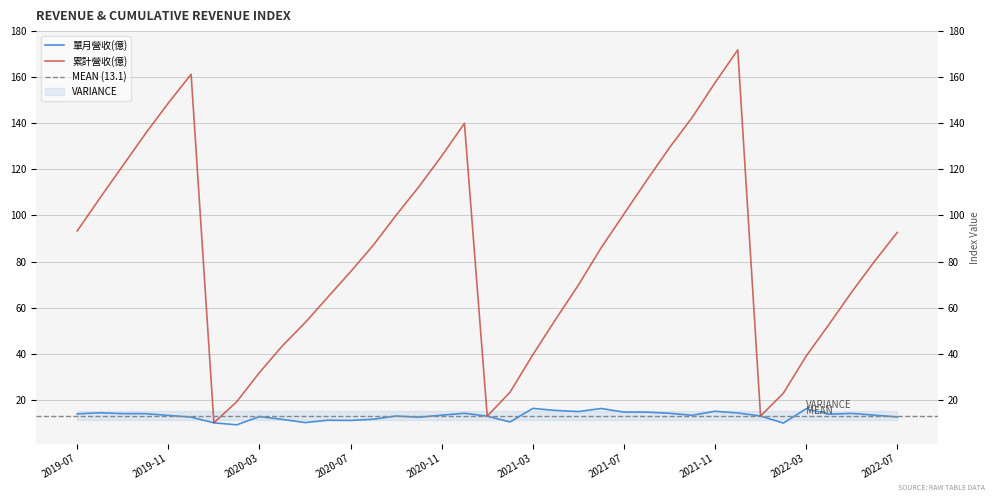

Which series has the largest range (max minus min)?

累計營收(億)